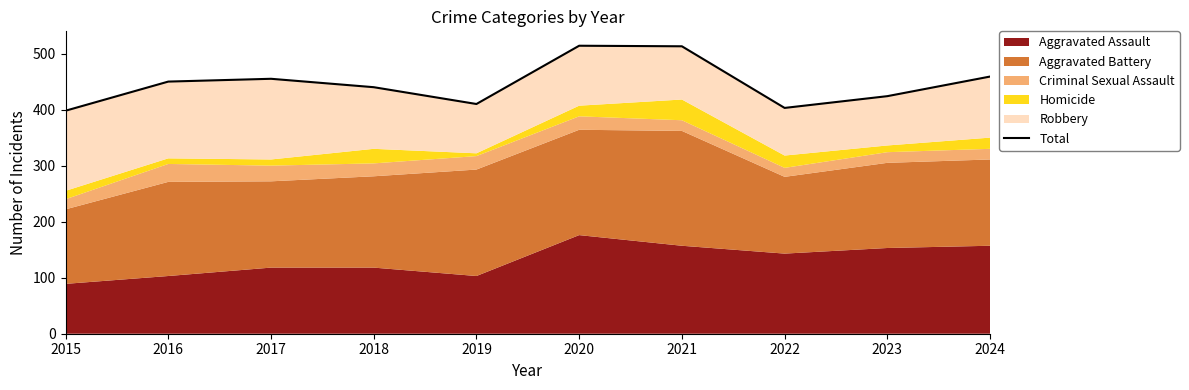

Approximately how many times larger is the value at 2020 compared to 2016?

1.1